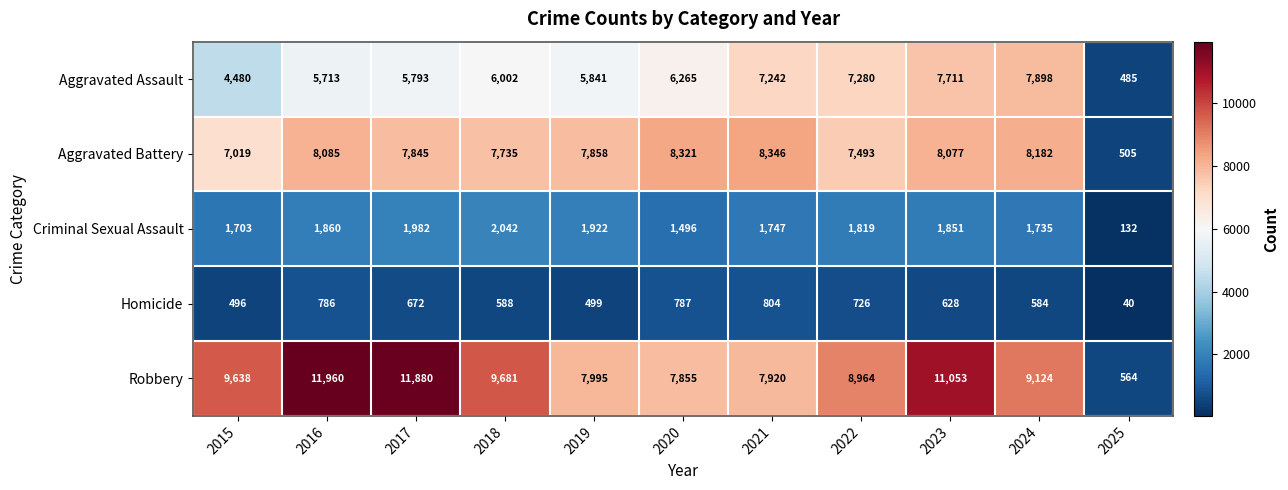

What is the sum of all Criminal Sexual Assault values?

18289